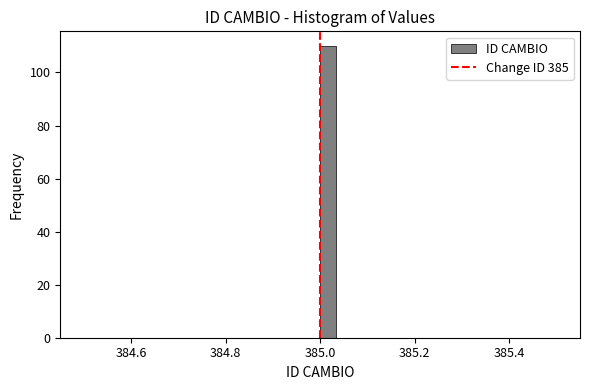

Around what value on the x-axis is the tallest bar? Give the approximate position of its centre, as read against the axis.

385.02